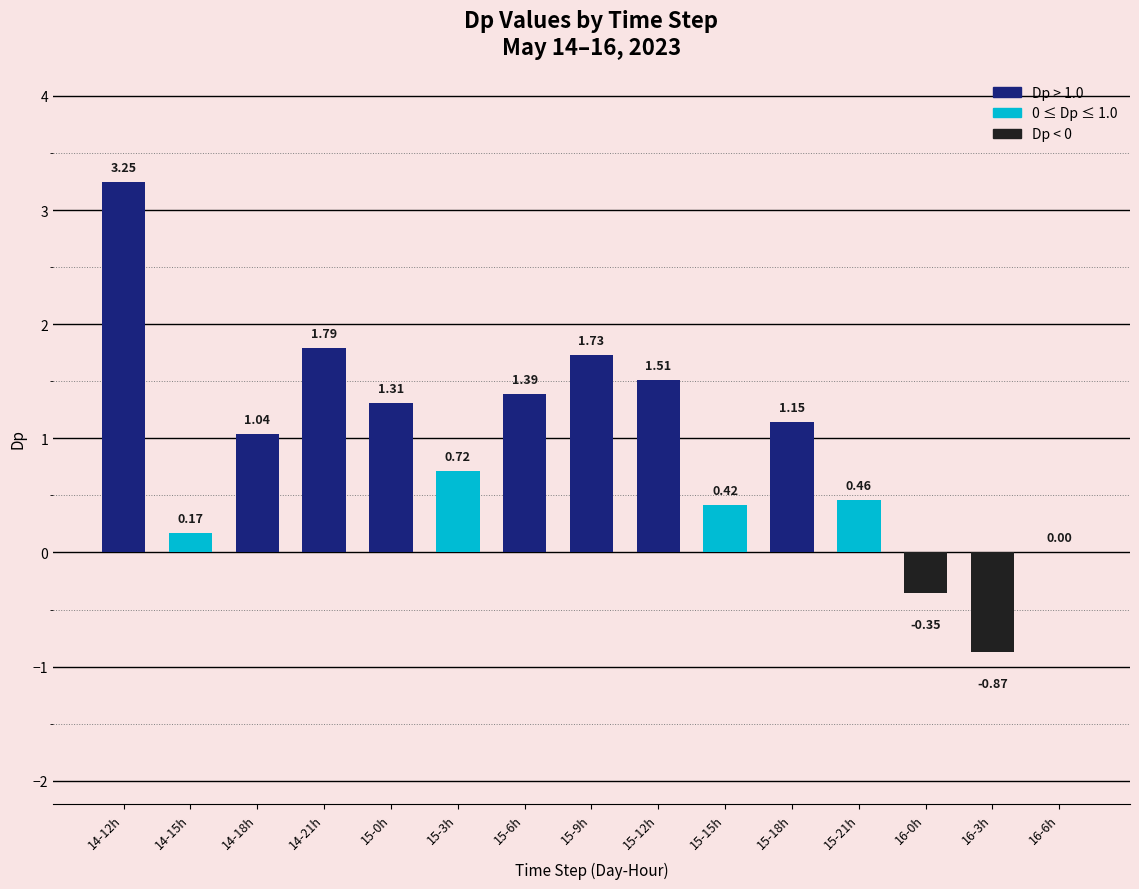

Between 15-6h and 14-18h, which is larger?

15-6h